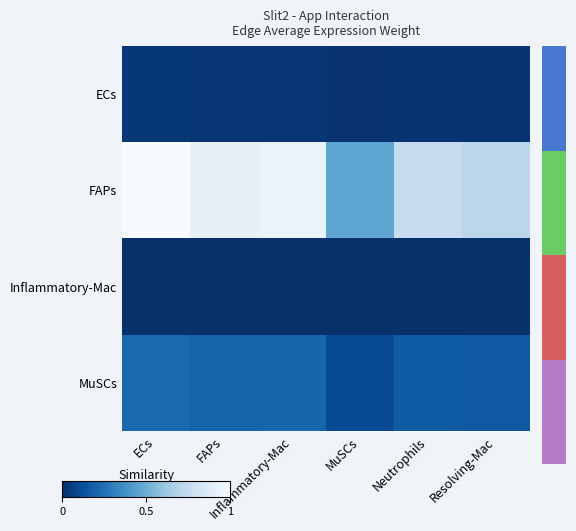

At which category does the chart reach its peak across all series?

ECs